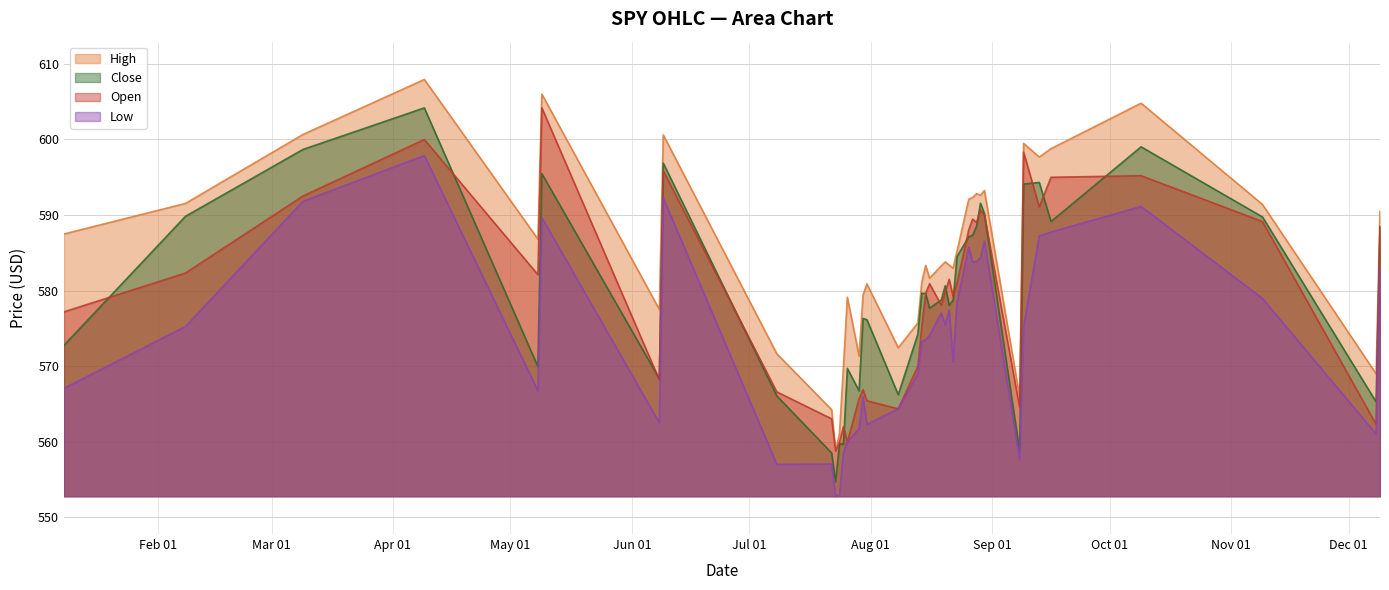

Does the chart display data point markers on the line(s)?

No